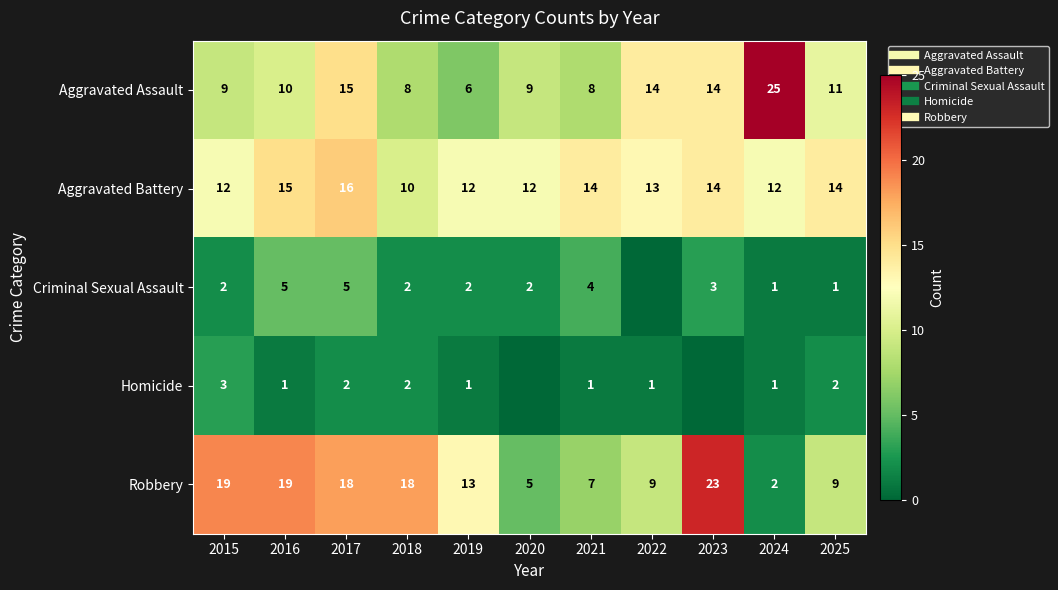

At which label does Aggravated Assault first exceed 10?

2017